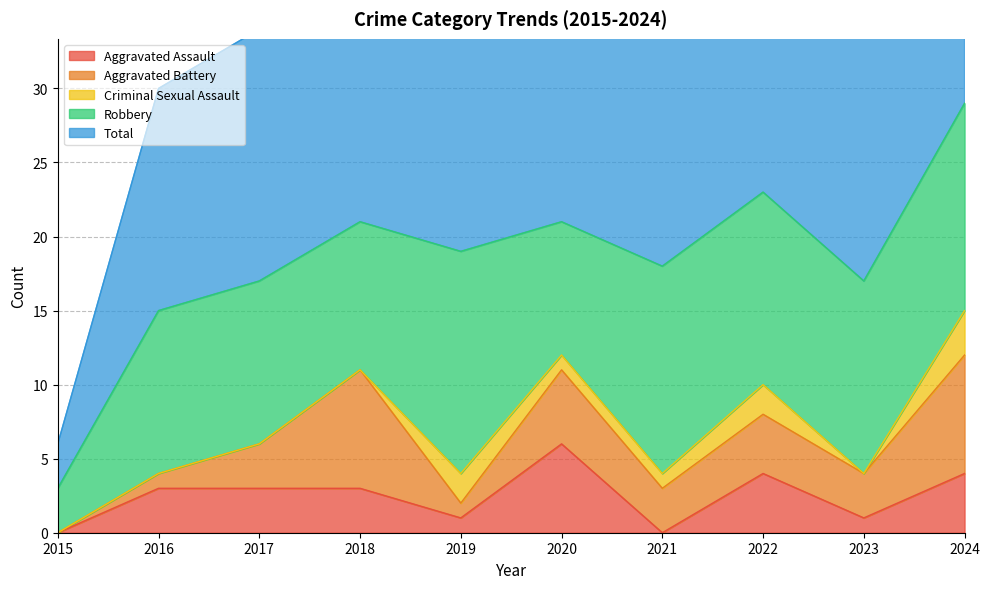

How many positive values does the Criminal Sexual Assault series have?

5